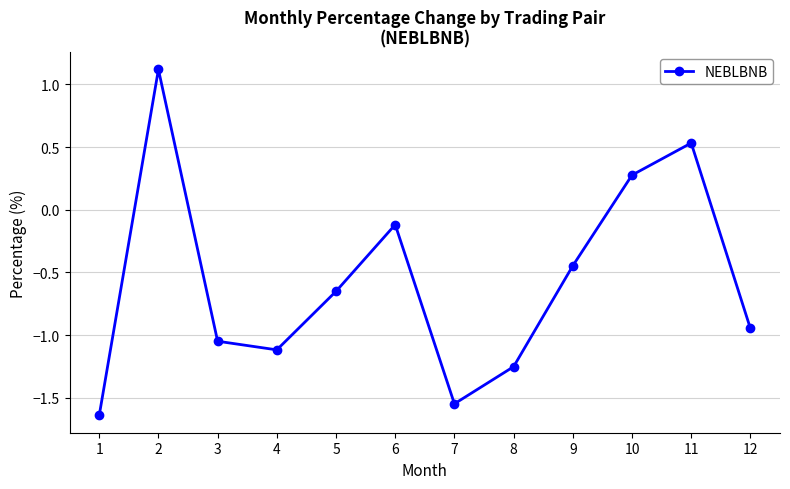

What is the difference between the maximum and second lowest values?

2.7